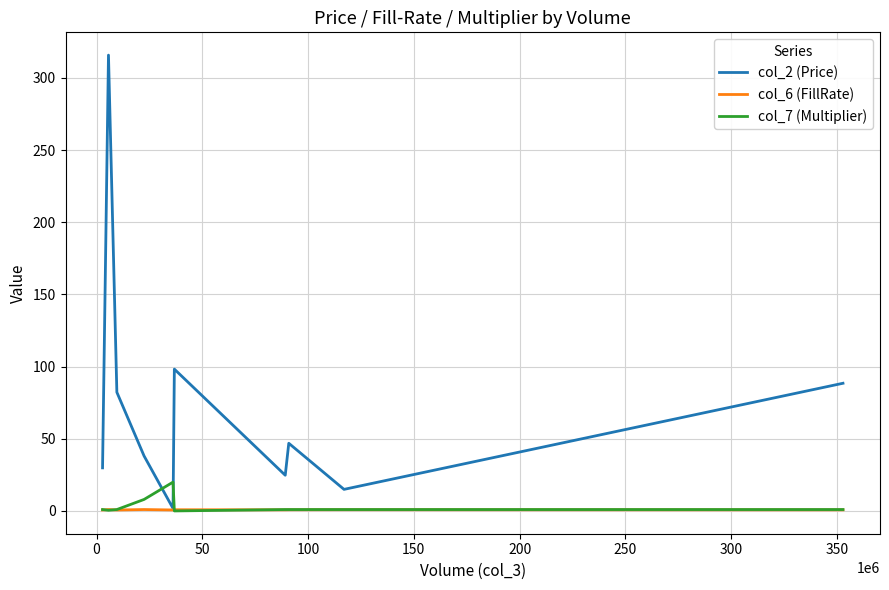

Which series has the largest range (max minus min)?

col_2 (Price)